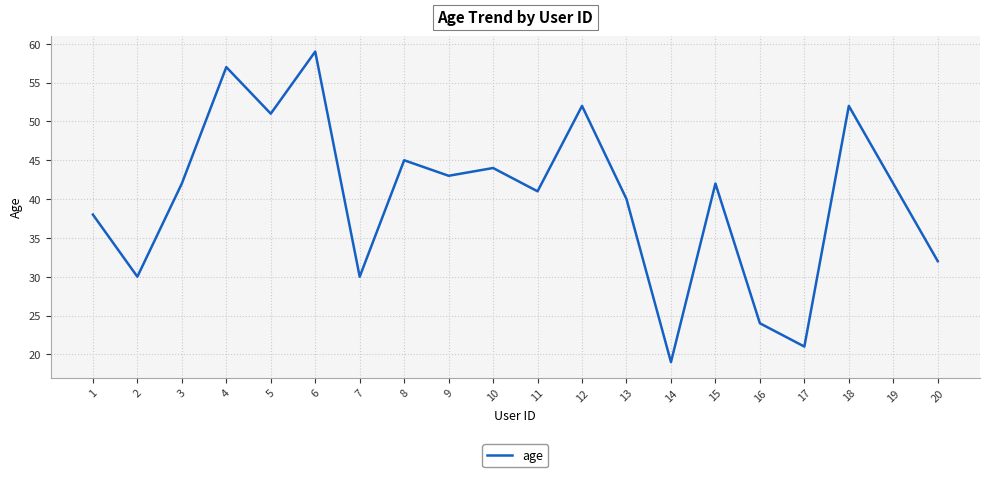

Reading right to left, extract all data points from this chart.

32	42	52	21	24	42	19	40	52	41	44	43	45	30	59	51	57	42	30	38